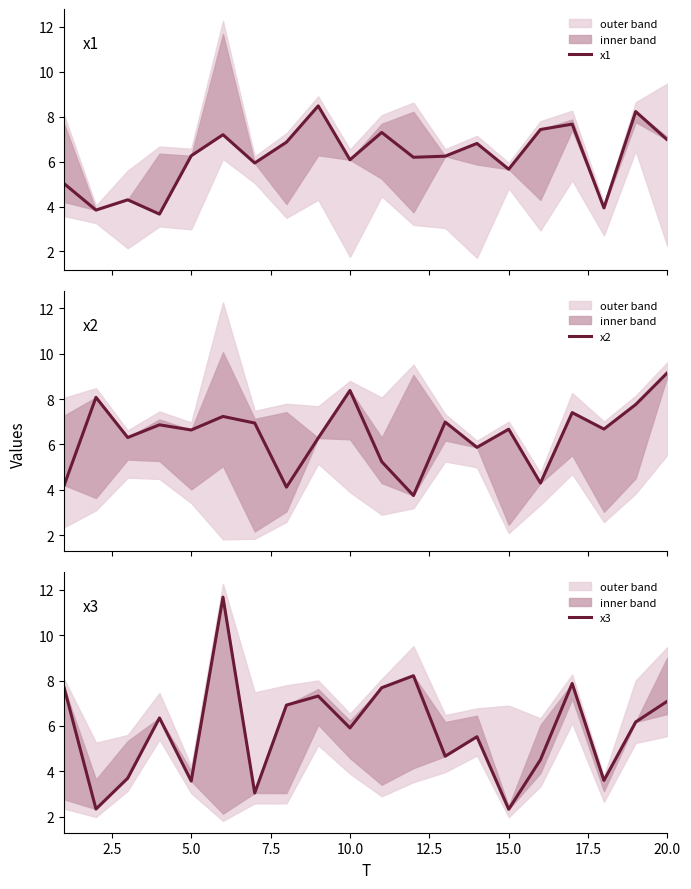

How many categories are shown in the chart?

20